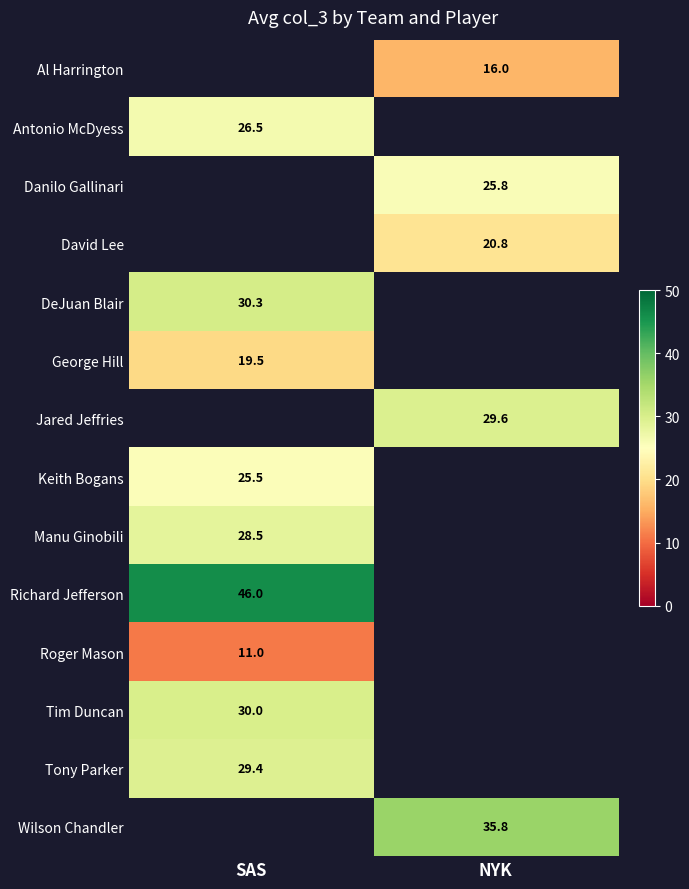

Is the value of Manu Ginobili at SAS greater than the value of Antonio McDyess at SAS?

Yes